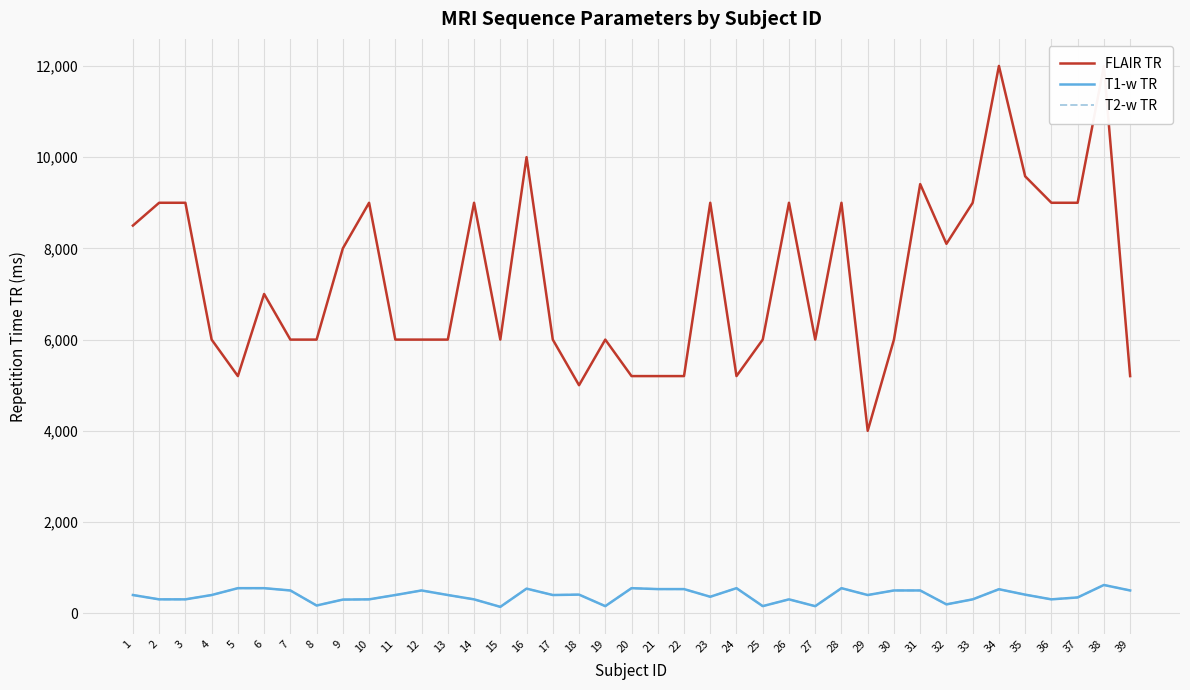

Reading right to left, list all the values displayed in this chart.

FLAIR TR: 5200.0	12000.0	9000.0	9000.0	9580.0	12000.0	9000.0	8100.0	9410.0	6000.0	4000.0	9000.0	6000.0	9000.0	6000.0	5200.0	9000.0	5200.0	5200.0	5200.0	6000.0	5000.0	6000.0	10000.0	6000.0	9000.0	6000.0	6000.0	6000.0	9000.0	8000.0	6000.0	6000.0	7000.0	5200.0	6000.0	9000.0	9000.0	8500.0
T1-w TR: 500.0	620.0	347.0	305.0	408.0	527.0	305.0	195.0	500.0	500.0	400.0	550.0	155.5	305.0	156.7	550.0	362.0	530.0	530.0	550.0	156.3	409.0	400.0	540.0	140.7	305.0	400.0	500.0	400.0	305.0	300.0	170.0	500.0	550.0	550.0	400.0	305.0	305.0	400.0
T2-w TR: 500.0	620.0	347.0	305.0	408.0	527.0	305.0	195.0	500.0	500.0	400.0	550.0	155.5	305.0	156.7	550.0	362.0	530.0	530.0	550.0	156.3	409.0	400.0	540.0	140.7	305.0	400.0	500.0	400.0	305.0	300.0	170.0	500.0	550.0	550.0	400.0	305.0	305.0	400.0